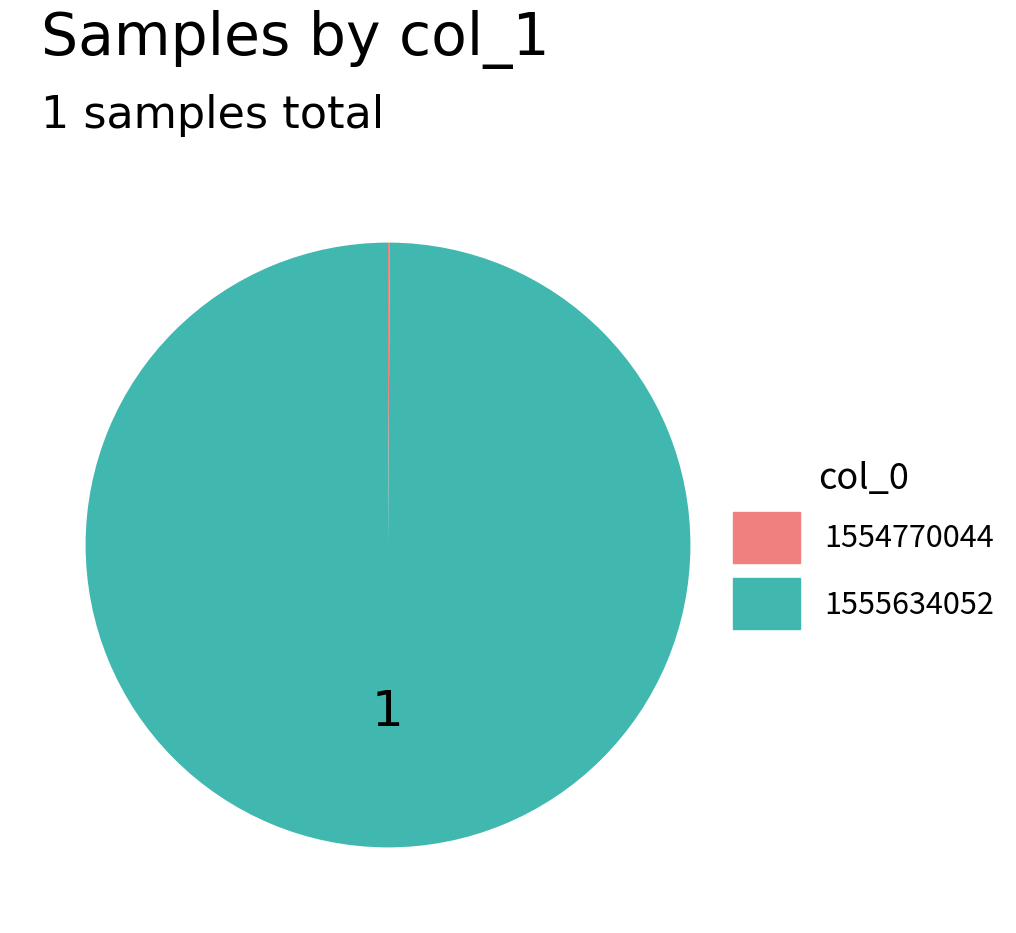

True or false: 1555634052 accounts for 94% of the total.

False